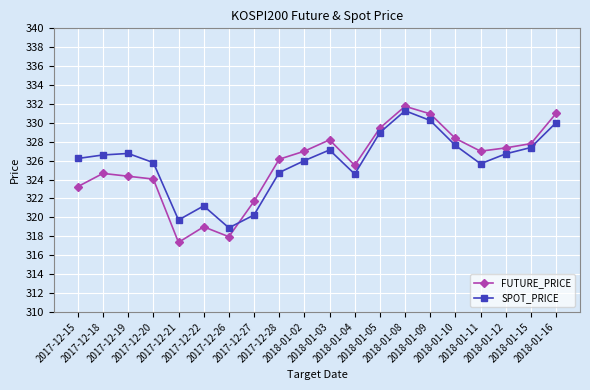

Which series changed the most between 2017-12-15 and 2018-01-04?

FUTURE_PRICE